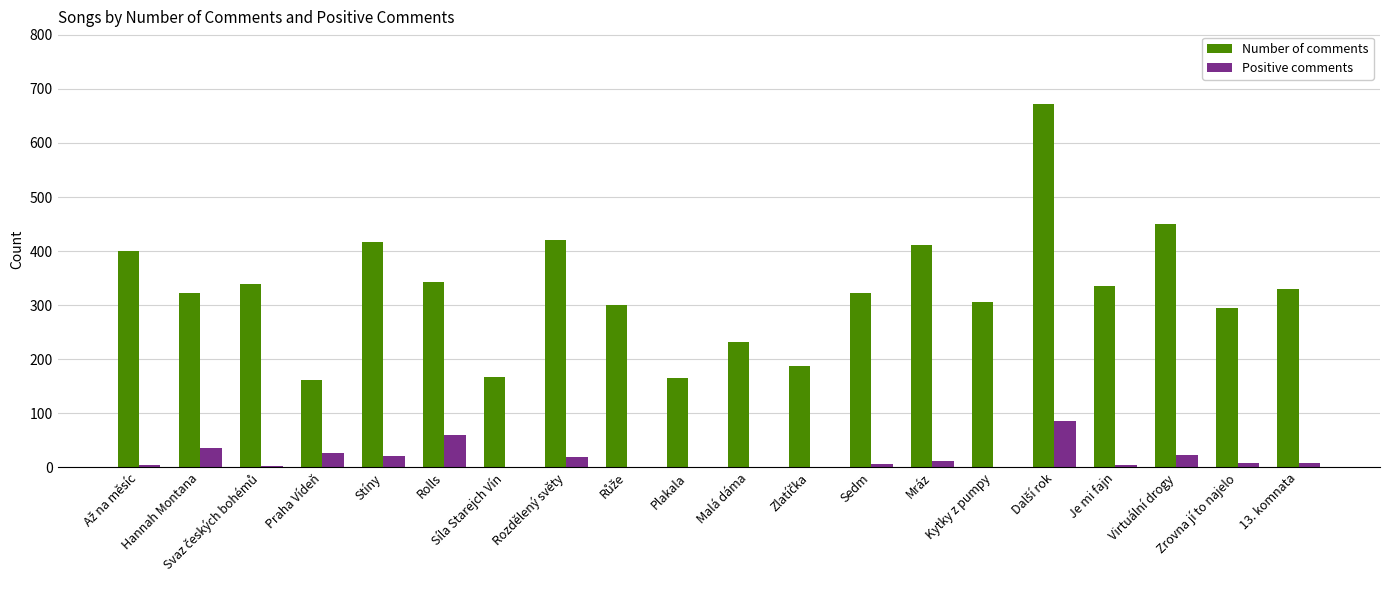

What is the highest value of the Positive comments series?

86